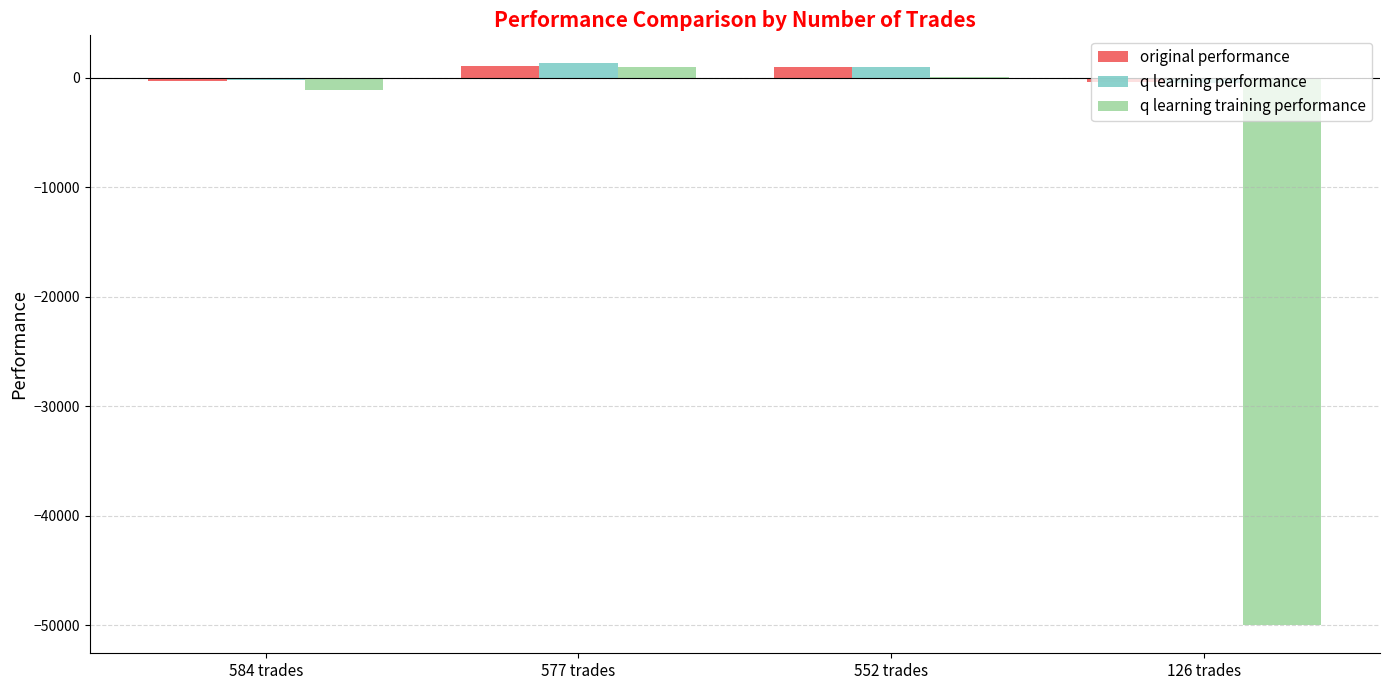

Where is q learning training performance nearest to the value -24509?

584 trades